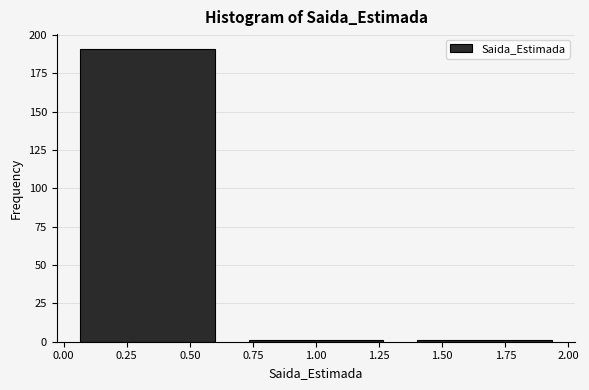

What is the height of the bar covering 0.00 to 0.65 on the x-axis? Neither the bar edges nor the heights are printed on the chart, so give them approximately, as read against the axes.

190